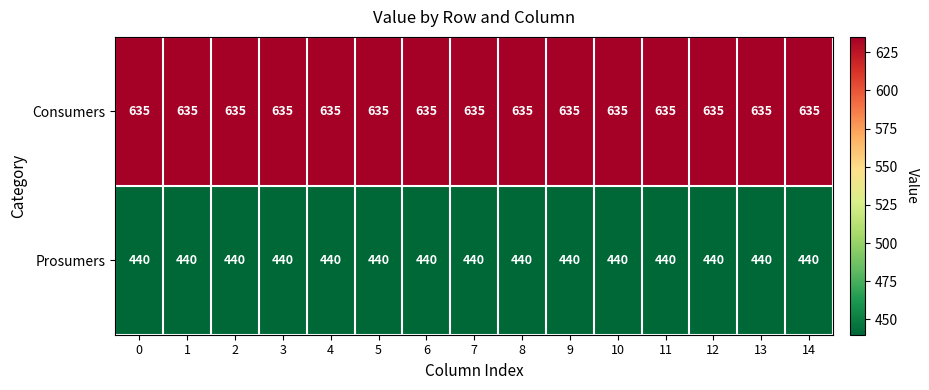

Is it true that Prosumers equals 737 at 7?

False